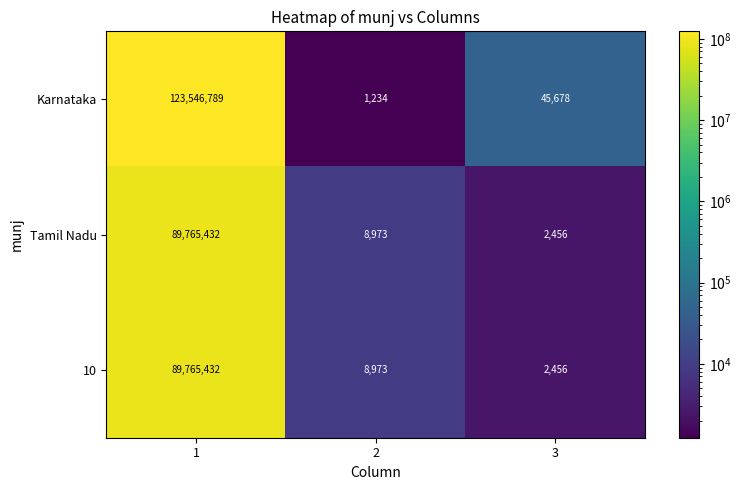

How many categories are shown in the chart?

3